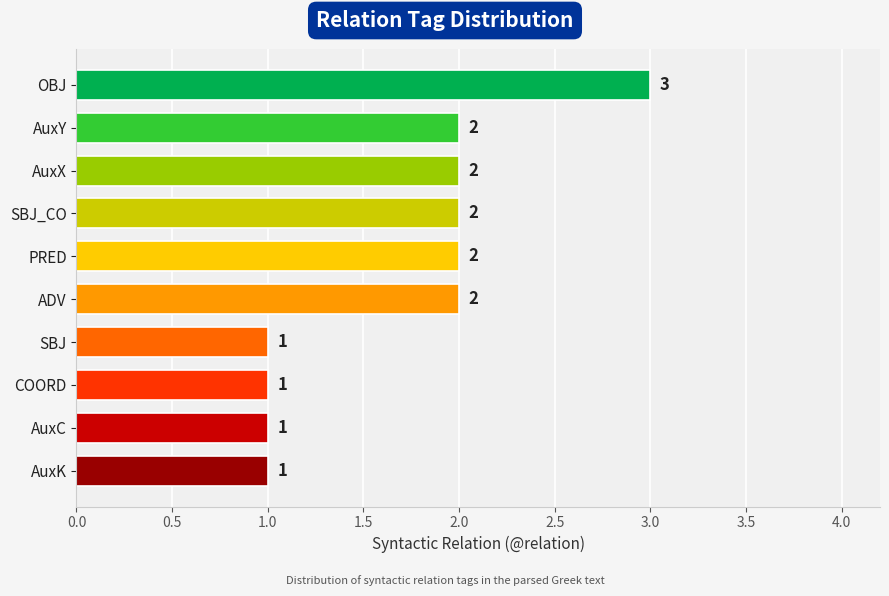

What is the ratio of the value at AuxK to the value at PRED?

0.5